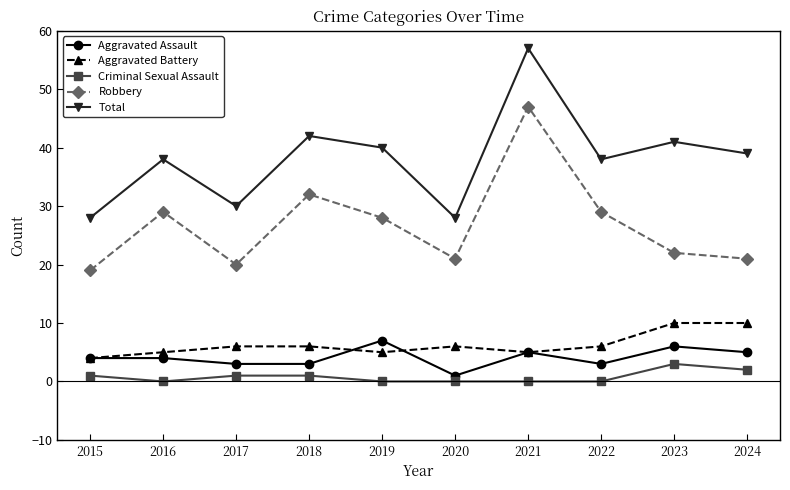

True or false: Robbery and Aggravated Battery cross at least once.

False